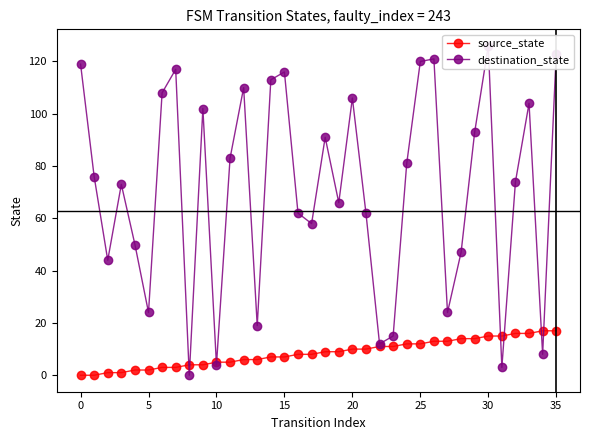

Count the number of categories in the chart.

36